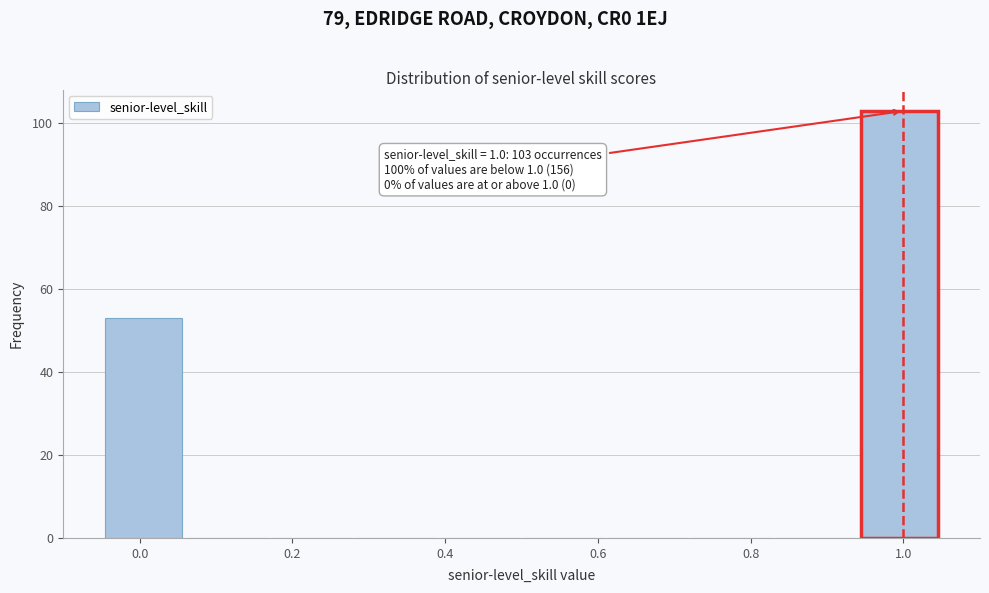

Over which range of the x-axis is the bar tallest?

0.94 to 1.05